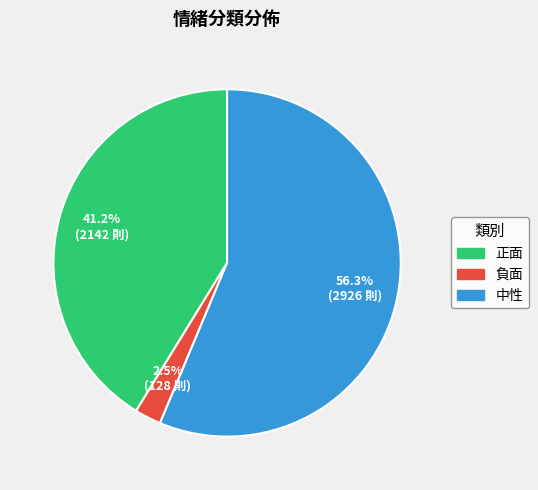

Rank the categories by value from lowest to highest.

負面, 正面, 中性